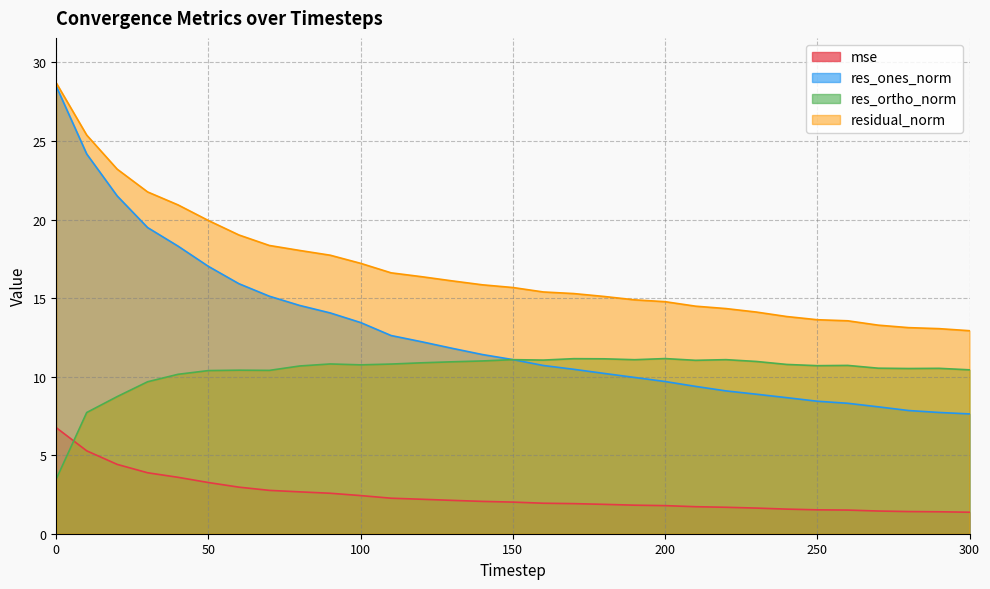

How many values in the residual_norm series are below 15?

12